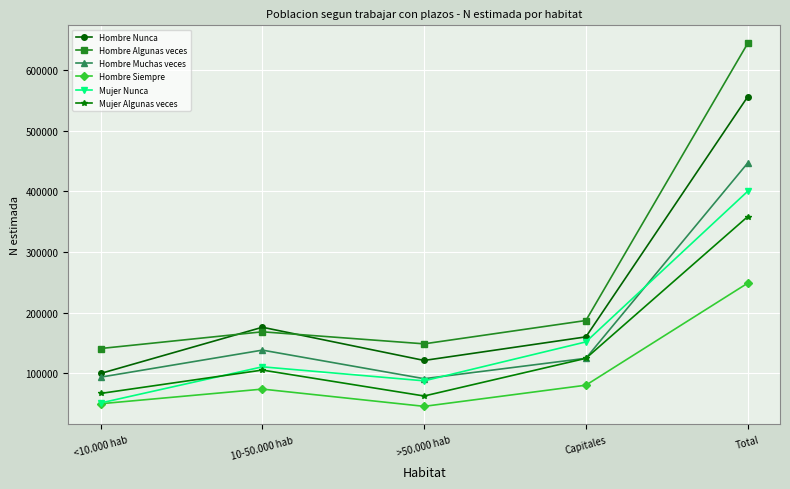

How many lines are shown in the chart?

6